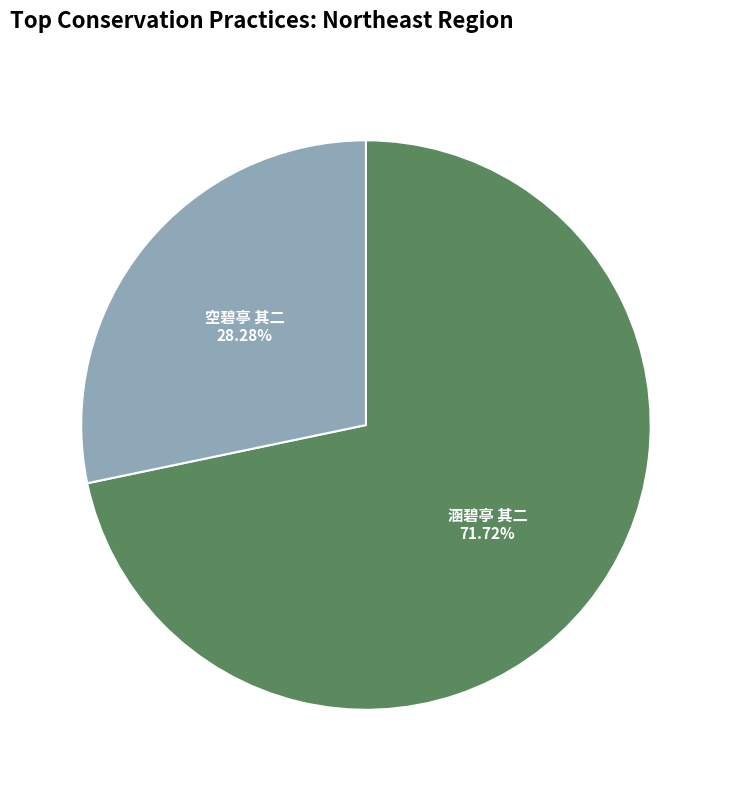

Count the number of slices in the pie.

2